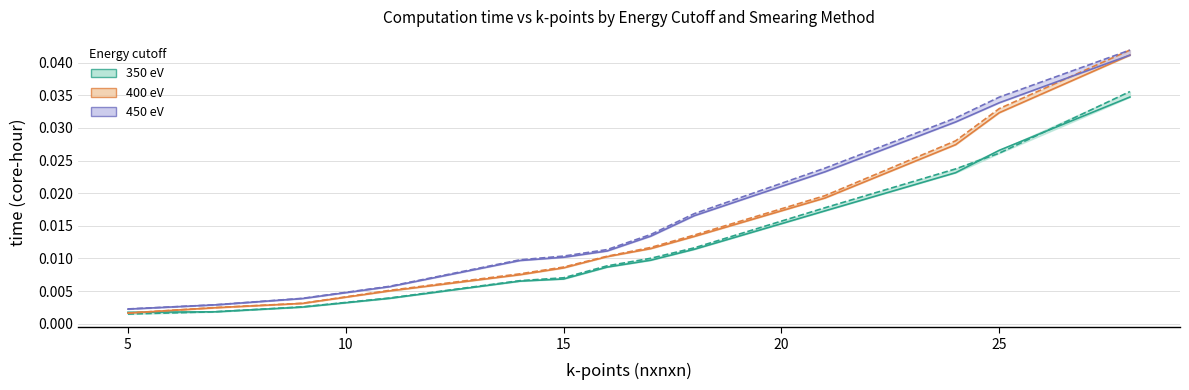

The Gaussian smearing (350 eV) series shows 0.0 at 7. True or false?

False